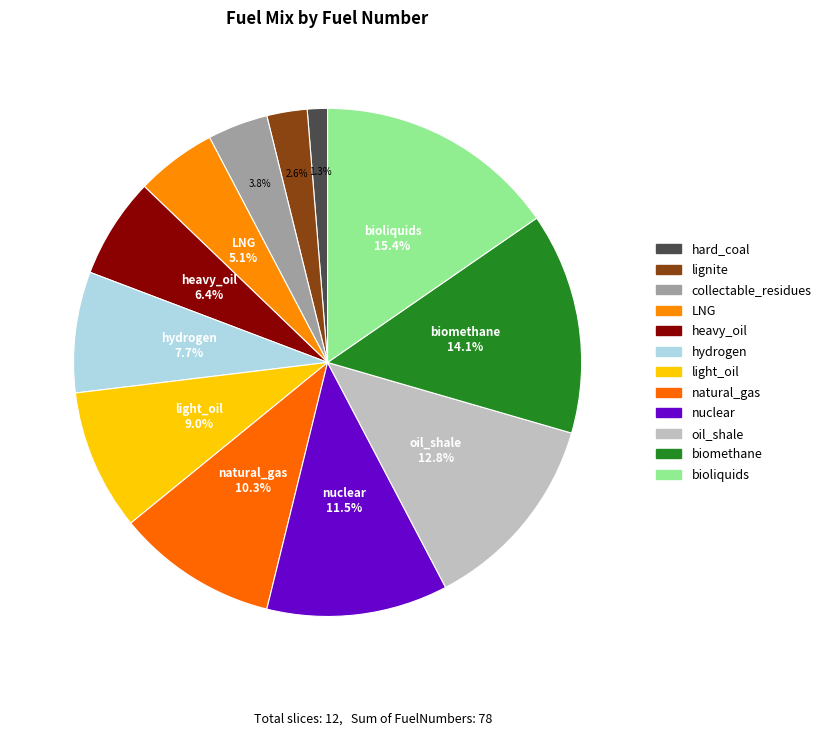

What percentage is the oil_shale slice, to the nearest percent?

13%